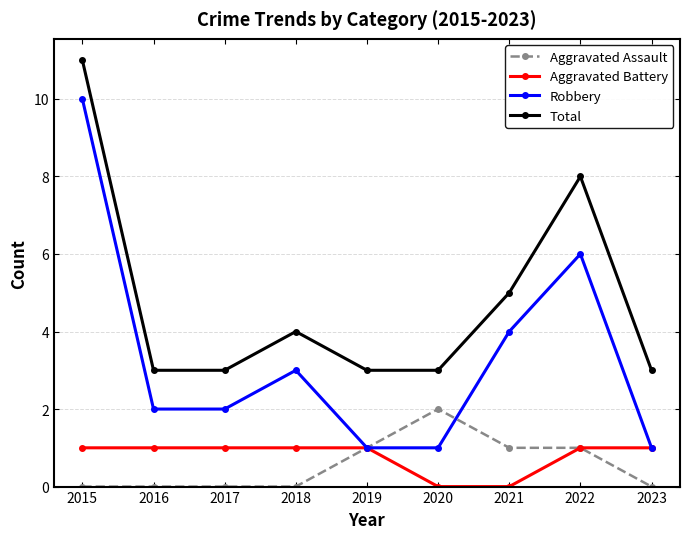

True or false: Robbery has more than 0 interior local peaks.

True